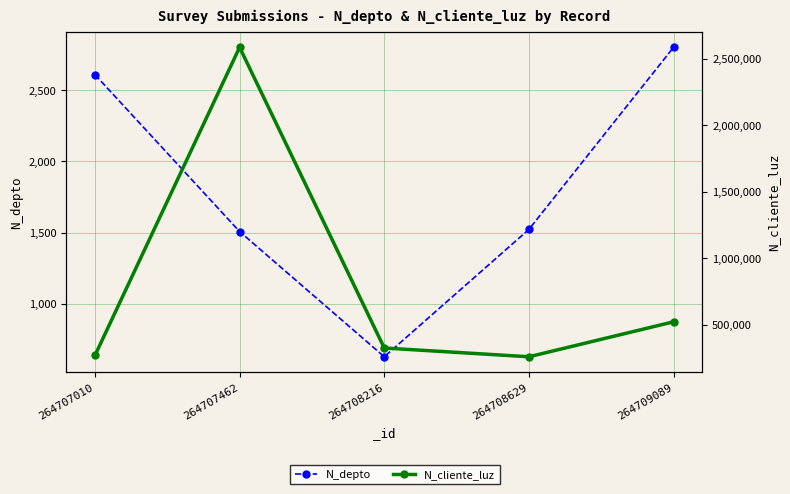

At how many categories does at least one series exceed 1710486?

1